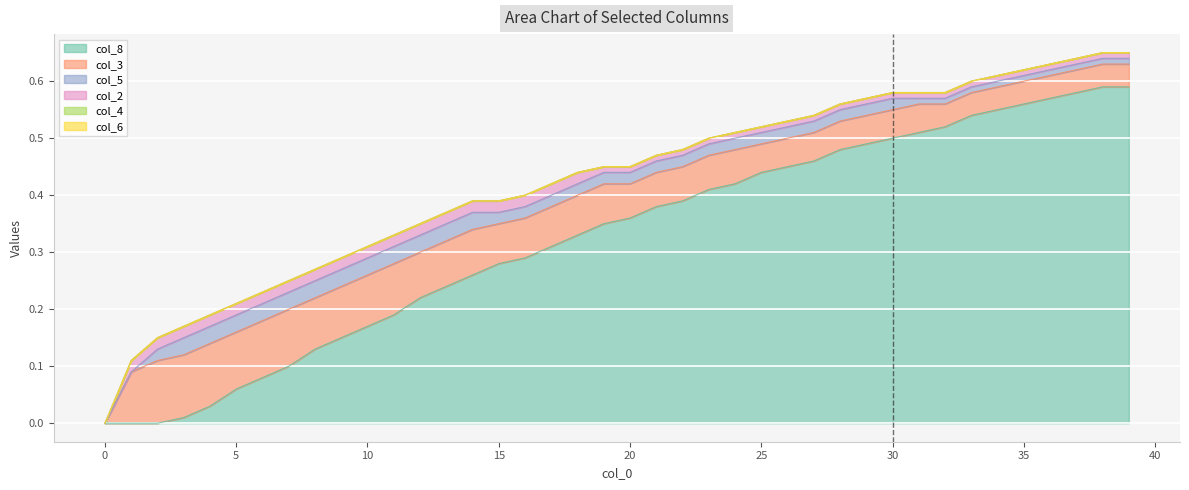

Which category has the highest value in the col_2 series?

1